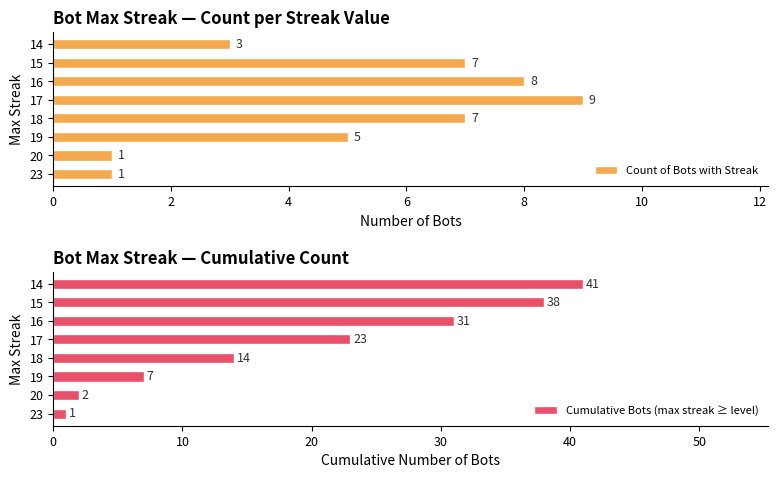

True or false: Count of Bots with Streak has a value of 10 at 18.

False